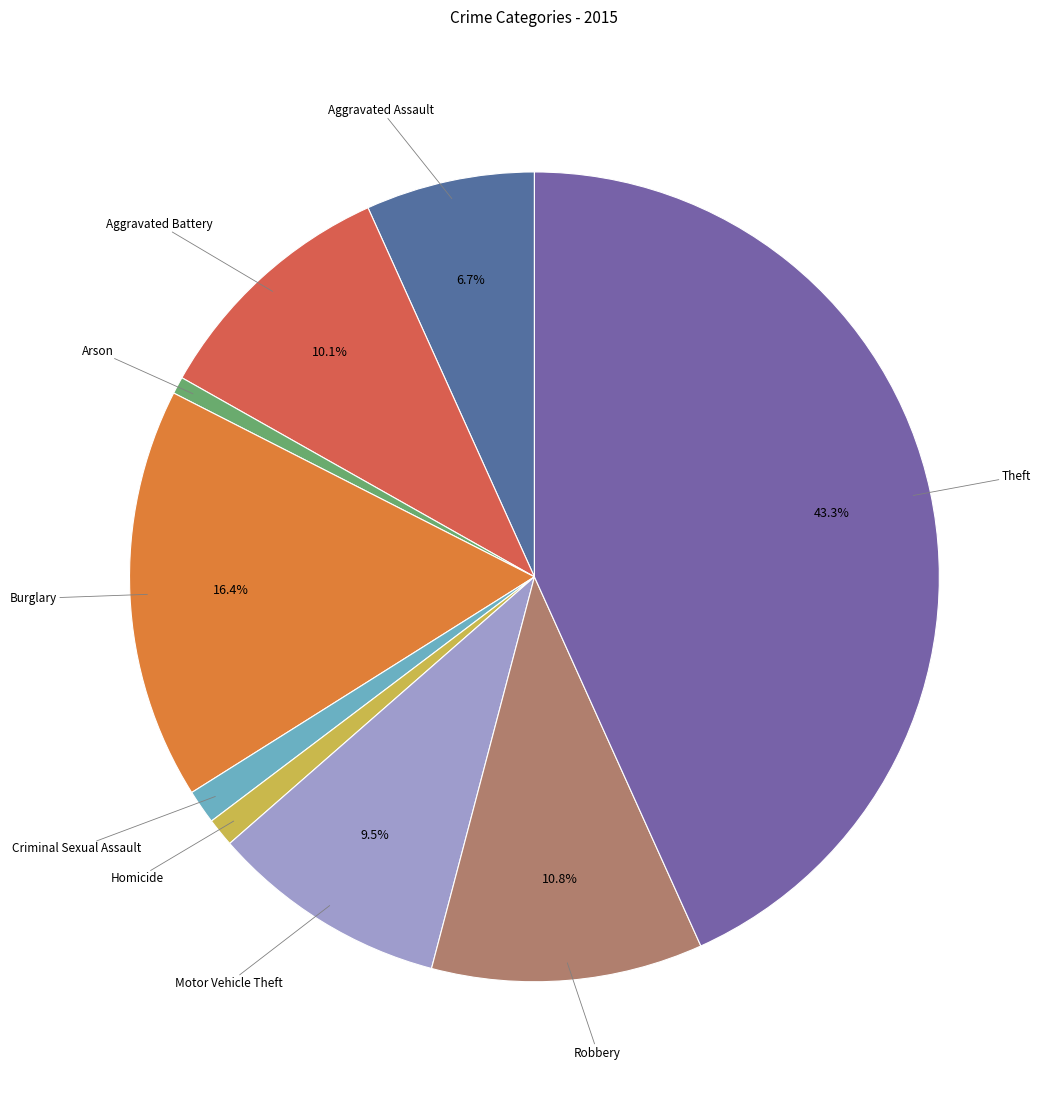

What percentage is NOT represented by Theft?

56.7%